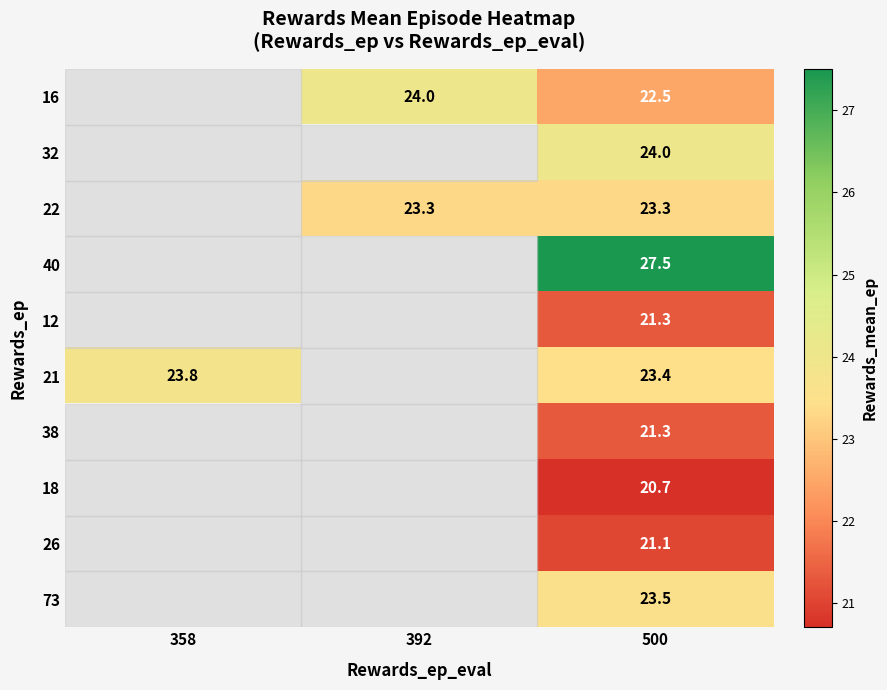

True or false: 21 has a value of 23.8 at 358.

True